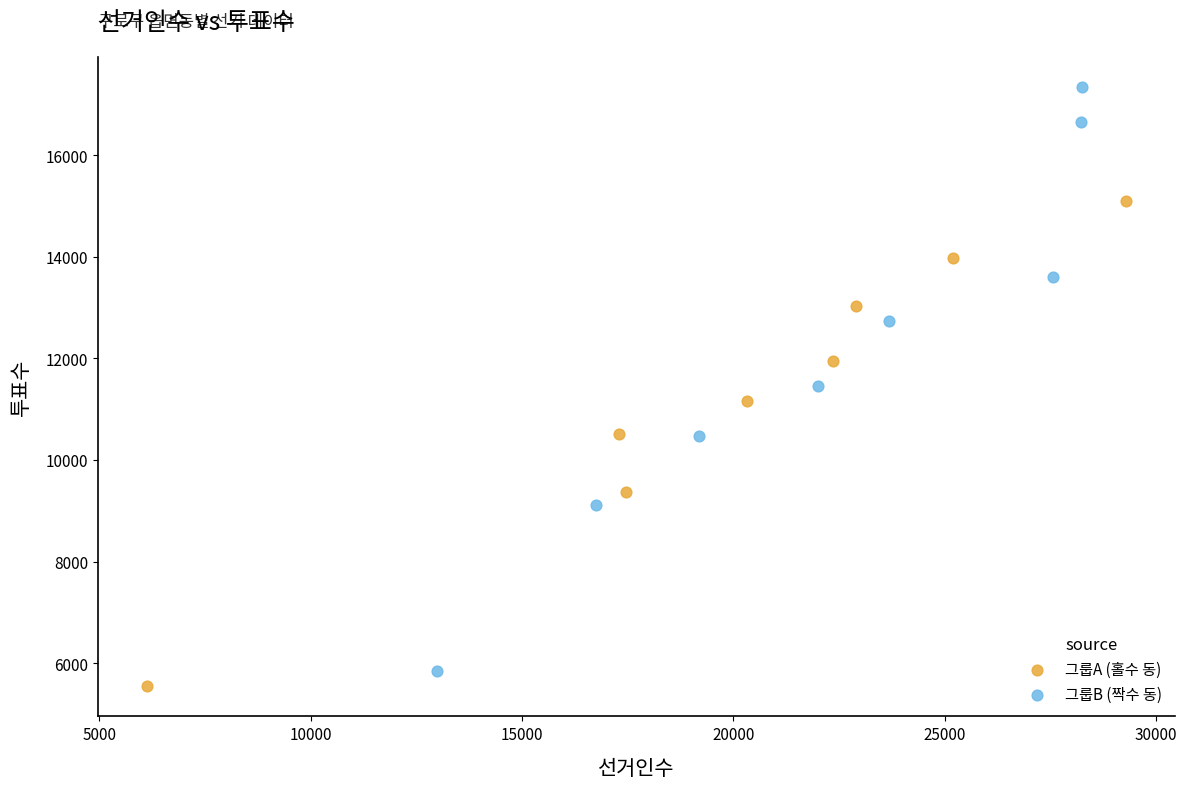

Which series has the widest spread of Y values?

그룹B (짝수 동)